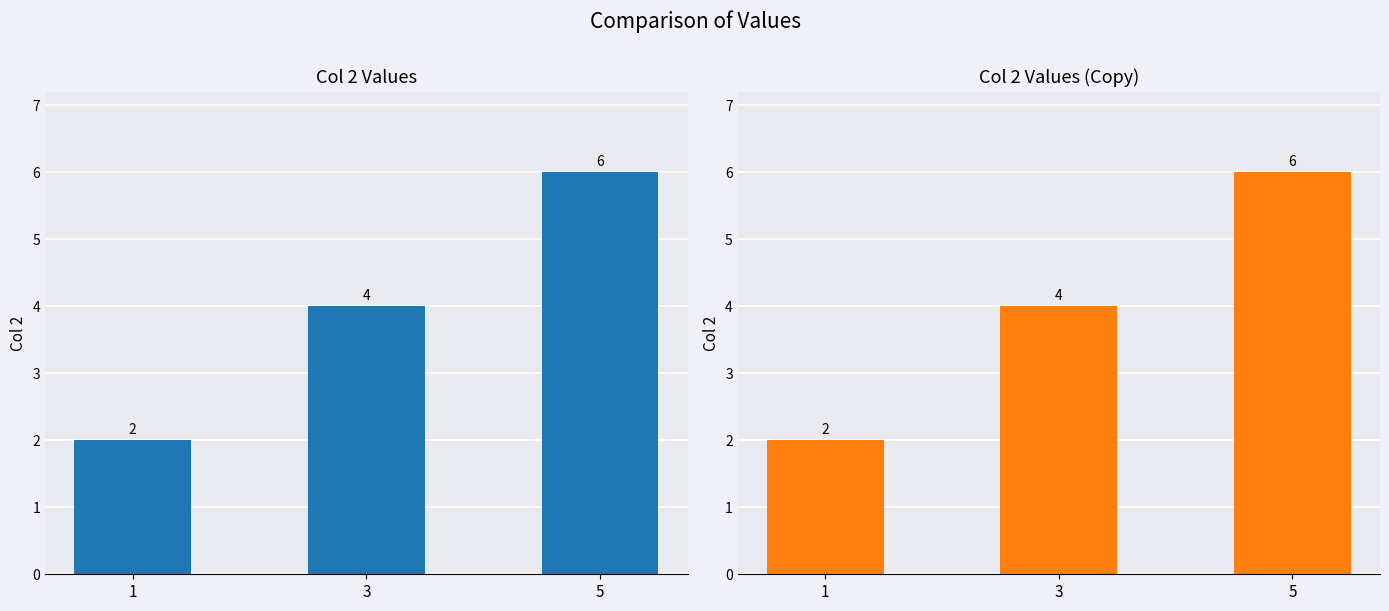

Is it true that the value at 3 is 4?

True